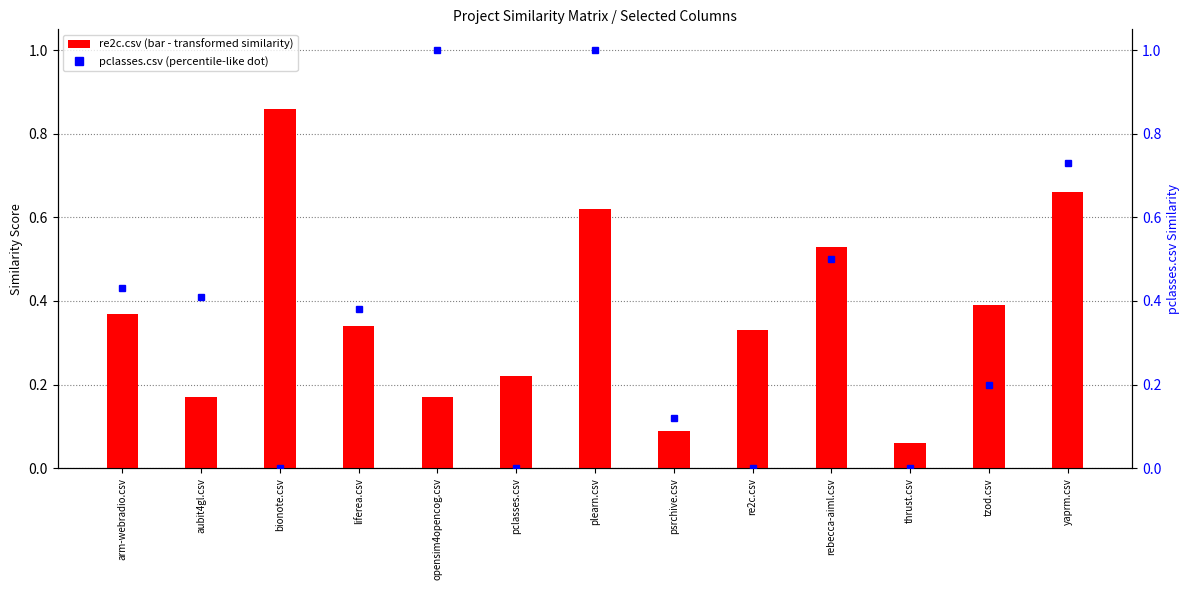

Which category has the lowest value in the liferea.csv series?

rebecca-aiml.csv